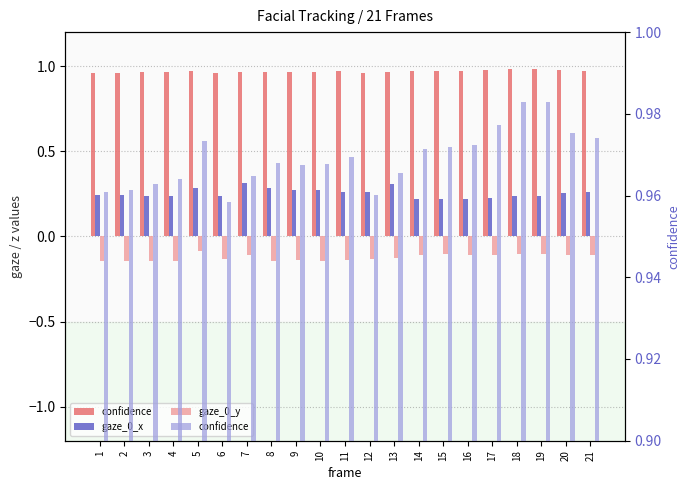

Does the chart contain stacked bars?

No